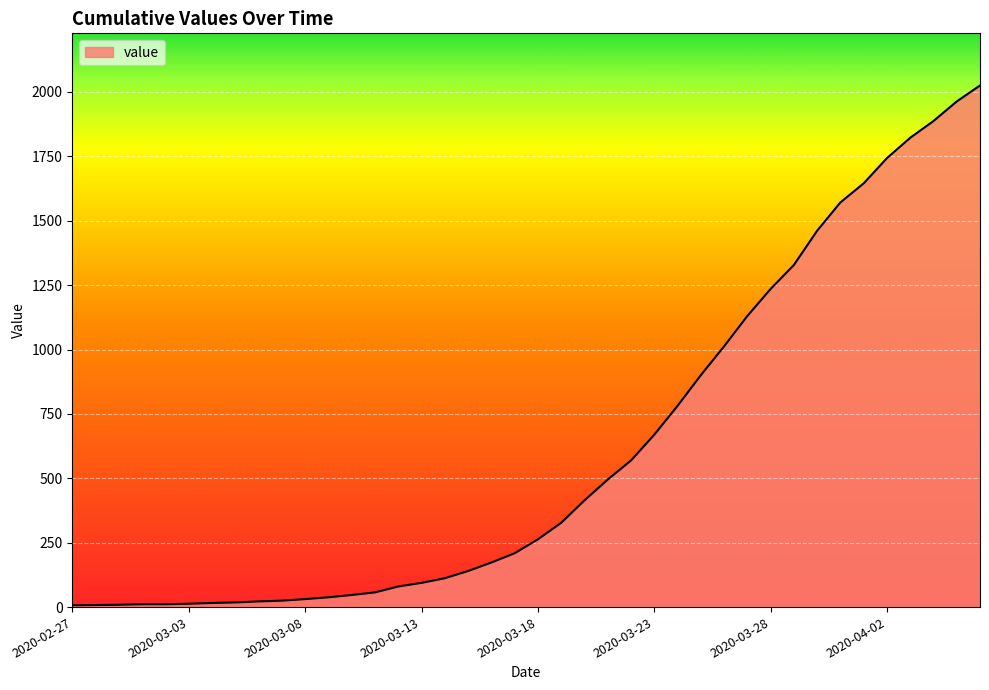

What is the maximum value shown in the chart?

2025